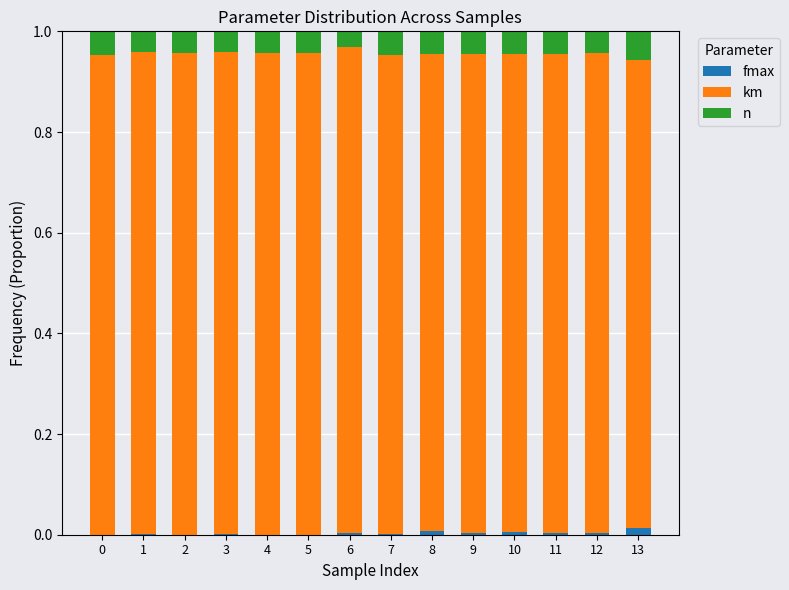

Is it true that fmax equals 0.0 at 7?

True